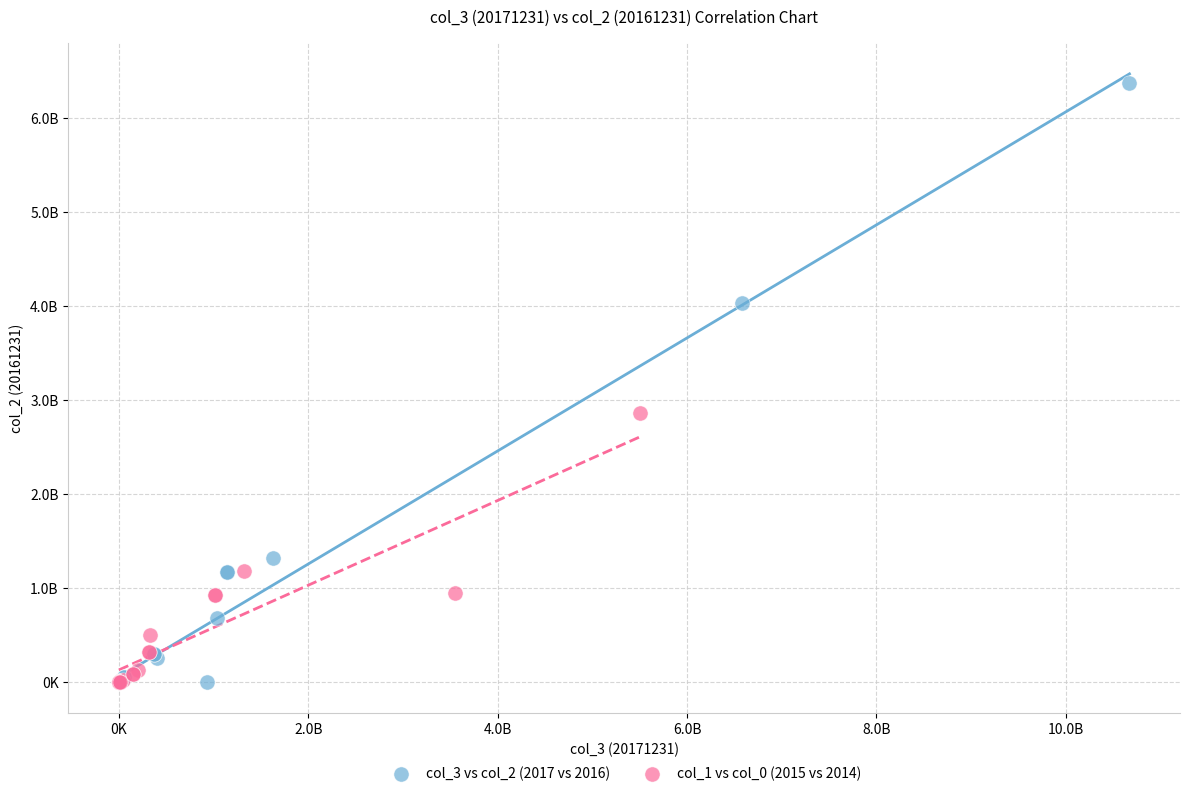

Which series contains the highest Y value?

col_3 vs col_2 (2017 vs 2016)